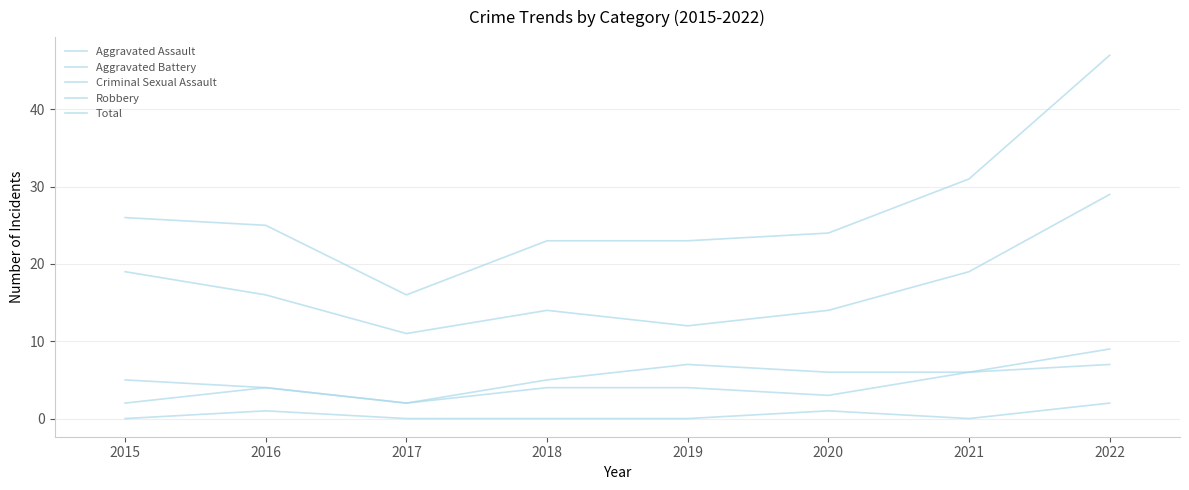

How many lines are shown in the chart?

5